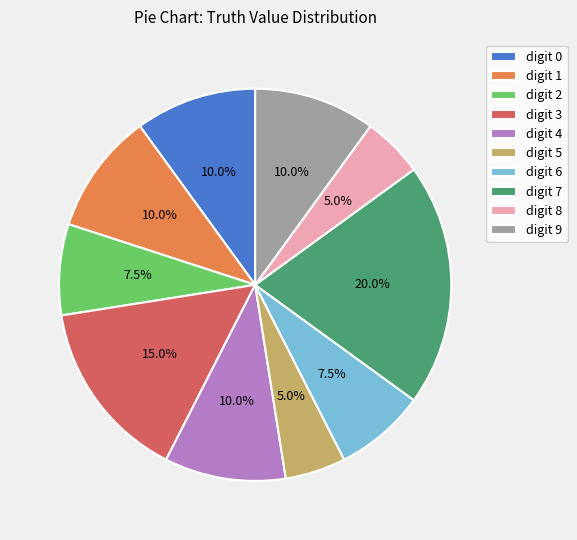

Between digit 2 and digit 9, which is larger?

digit 9